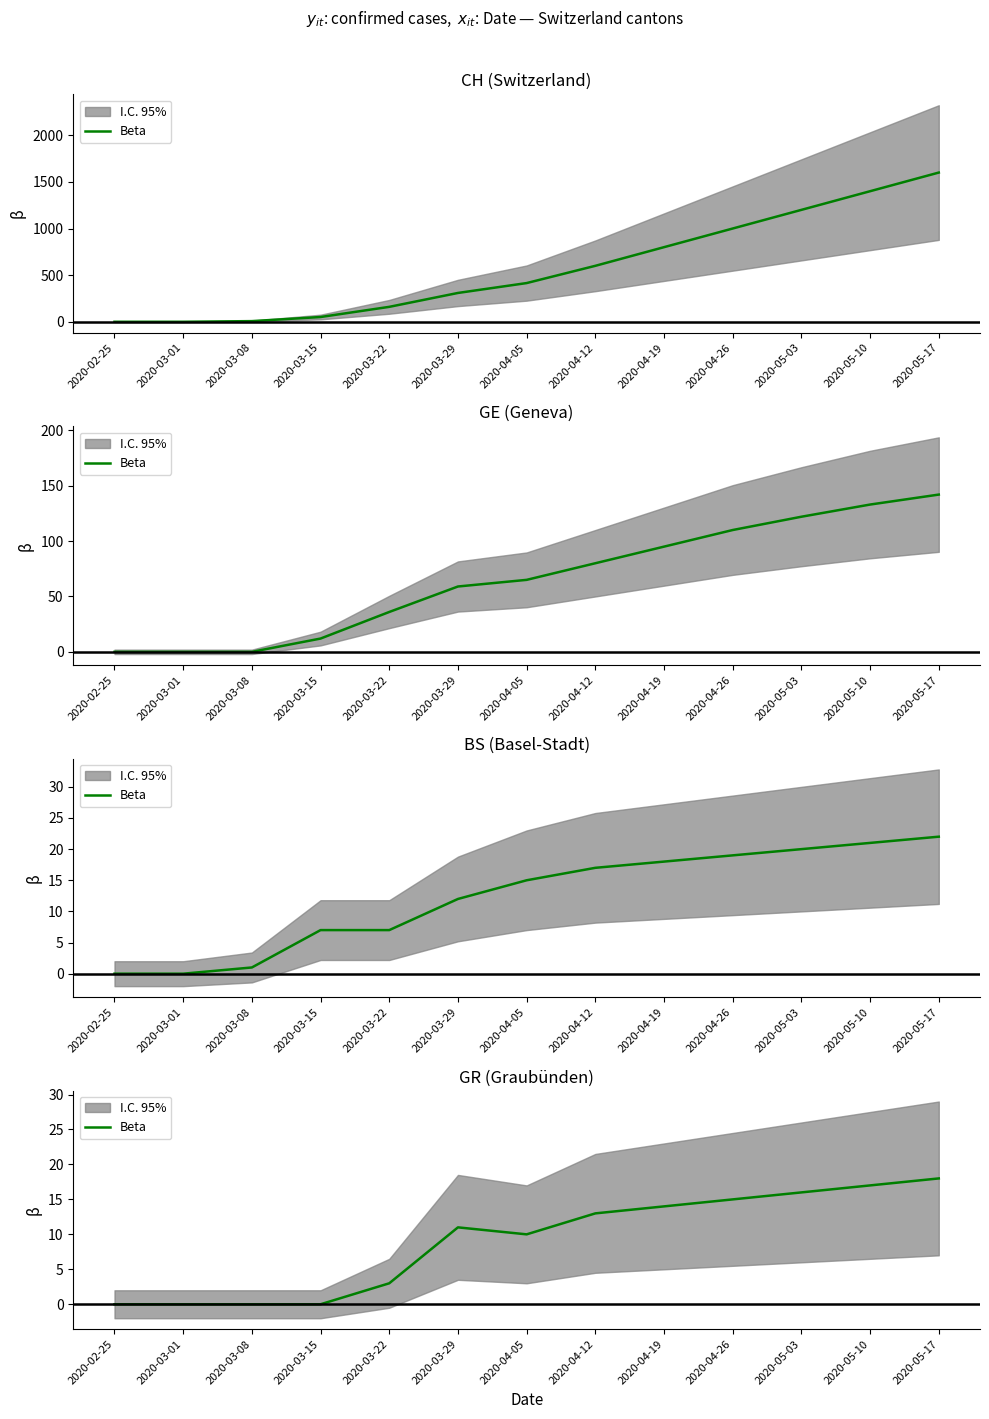

Where is the data nearest to the value 9?

2020-04-05